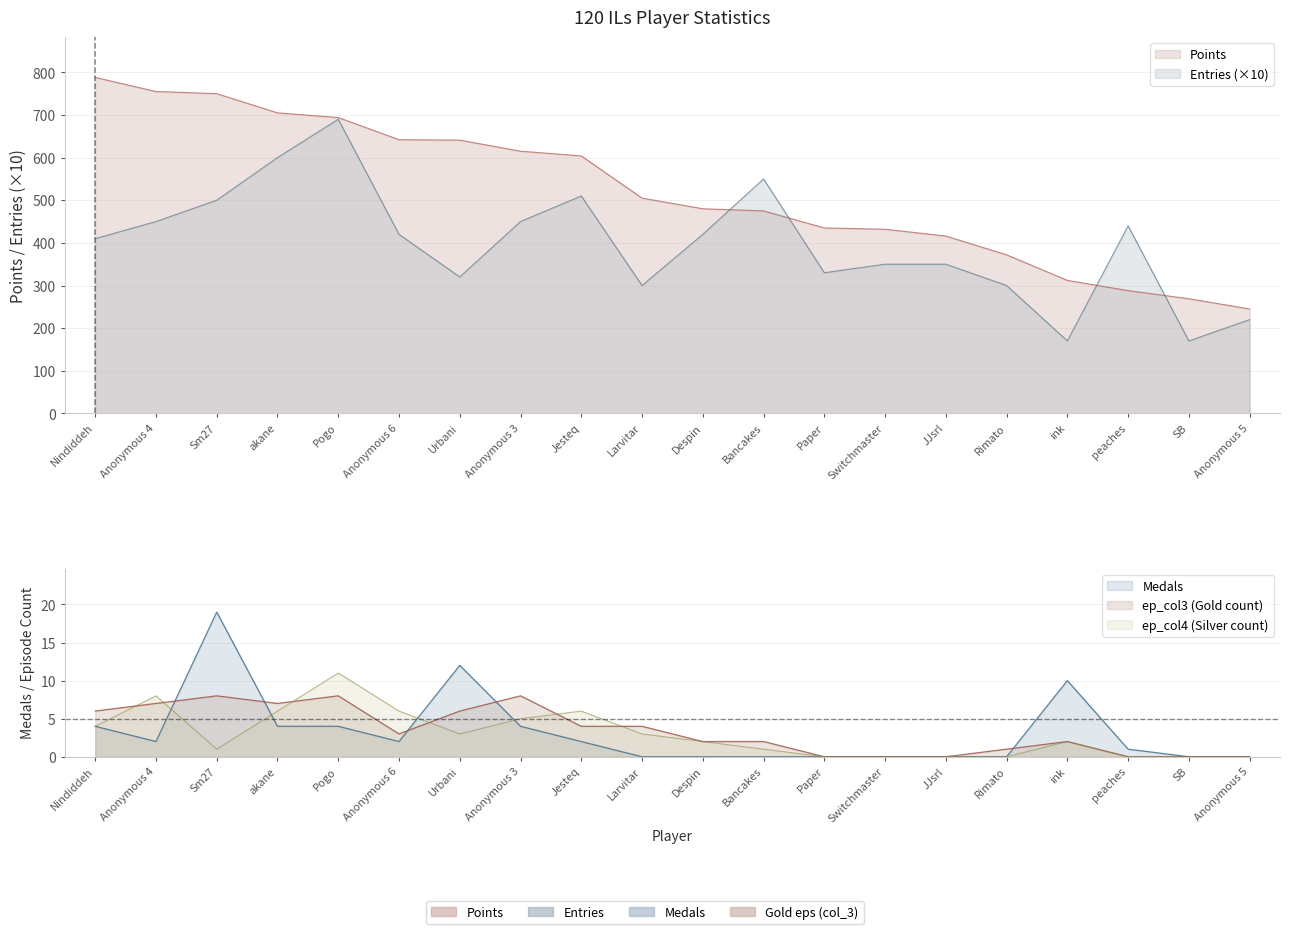

Does the chart have visible grid lines?

Yes